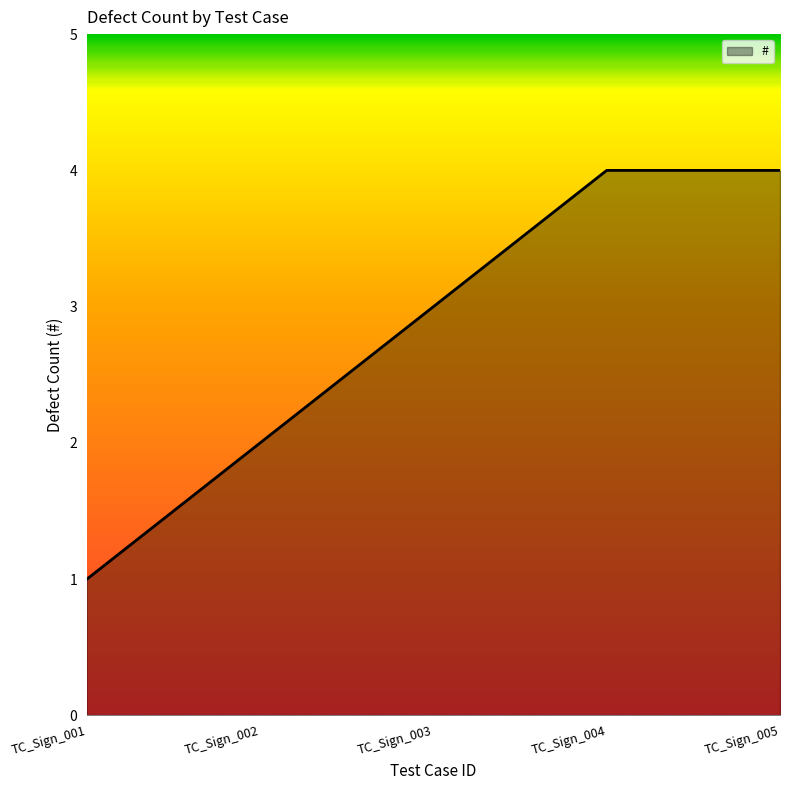

Which label corresponds to the smallest value in the chart?

TC_Sign_001